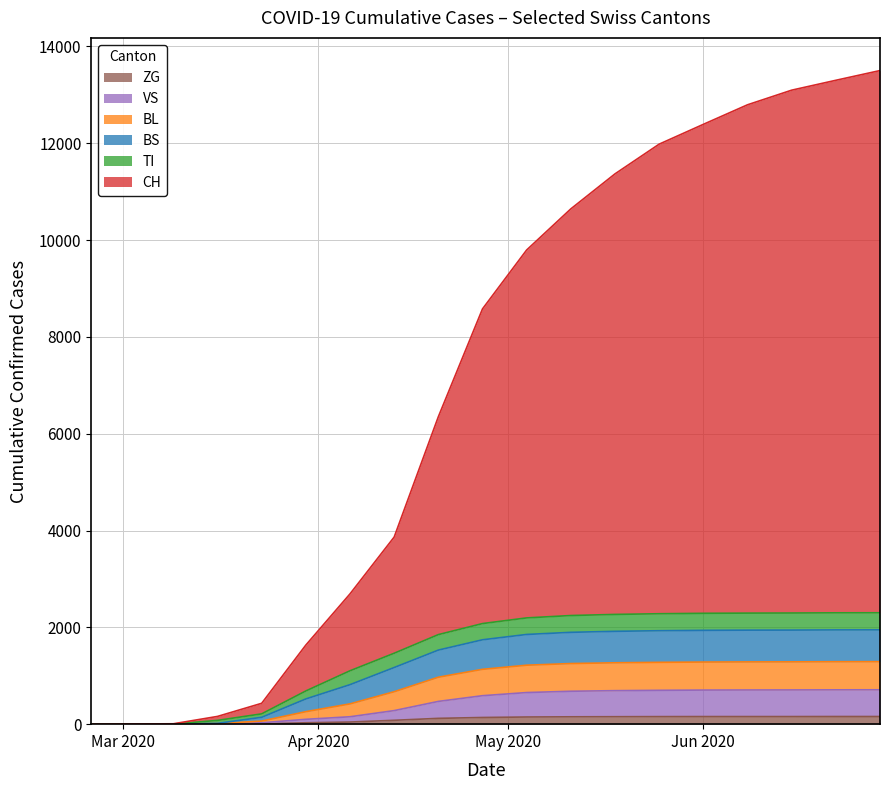

True or false: BL and CH intersect in this chart.

False